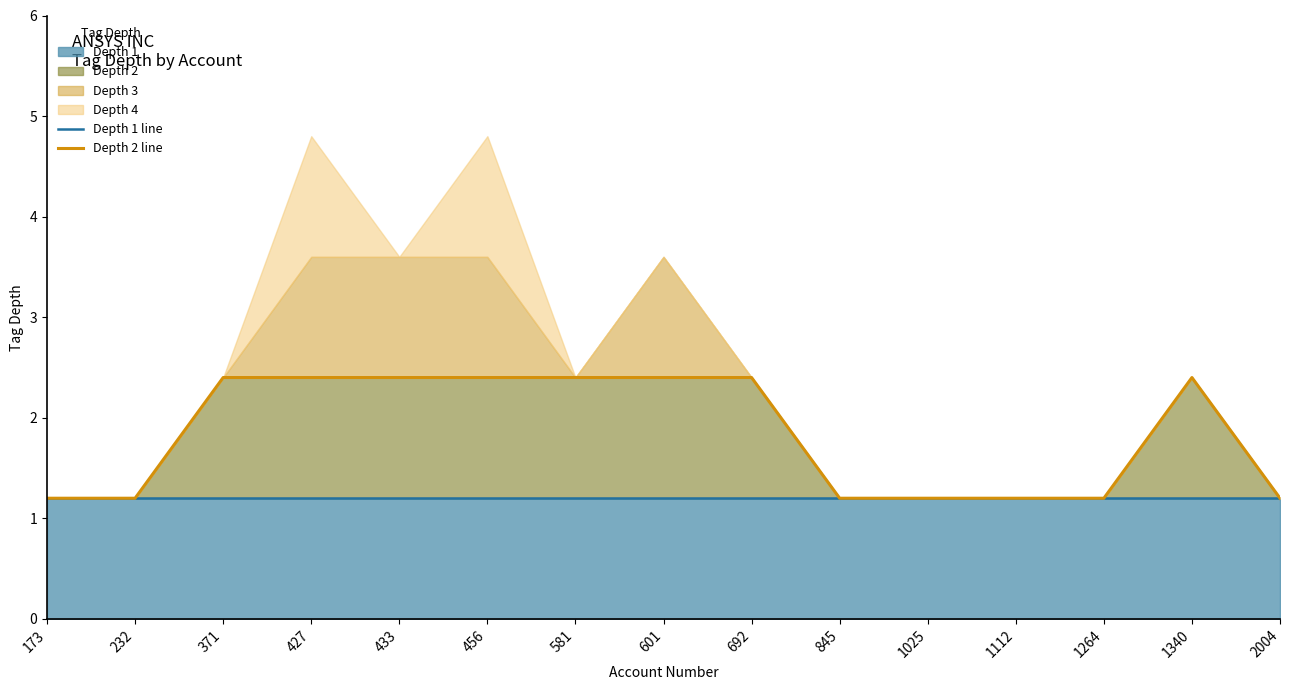

What is the difference between the second highest and minimum values in the Depth 2 line series?

1.2